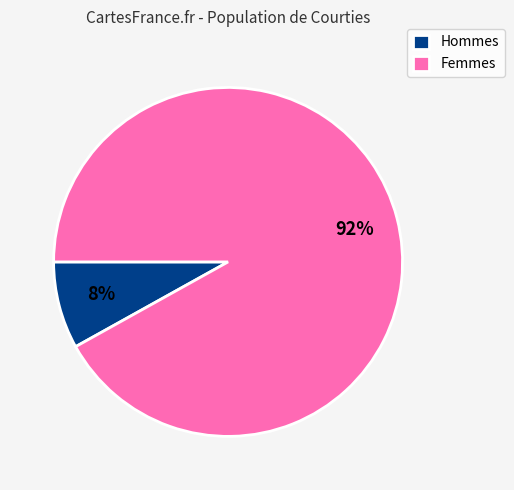

Is there a majority slice in this chart?

Yes